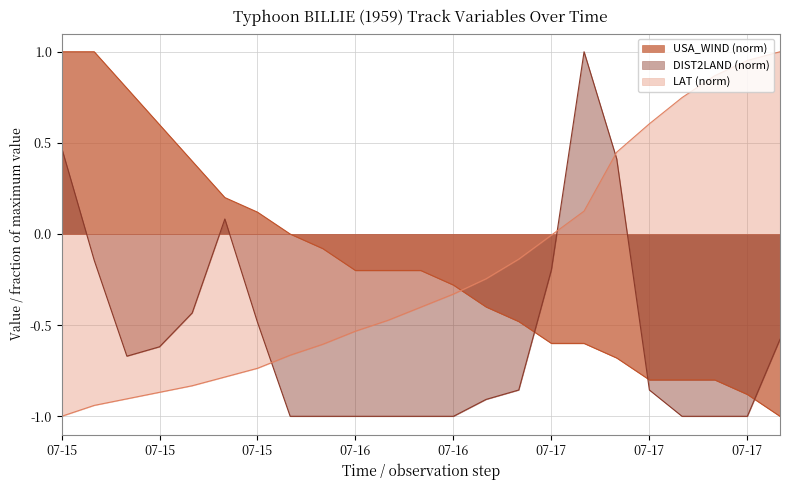

What is the label of the 20th point from the right?

07-15